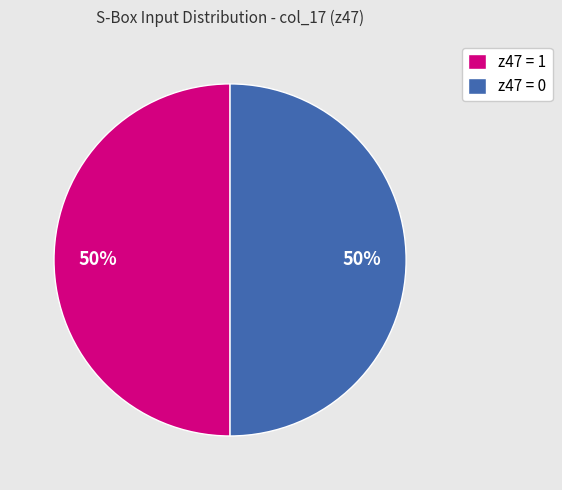

To the nearest percent, what percentage of the pie is z47 = 1?

50%